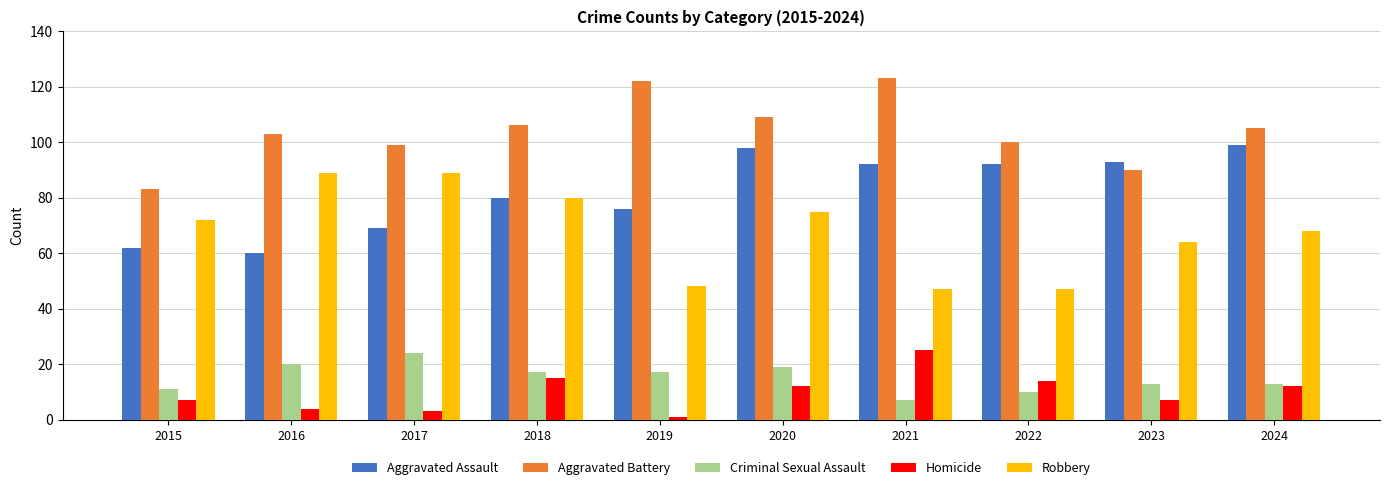

Between 2017 and 2019, which series saw the biggest shift?

Robbery